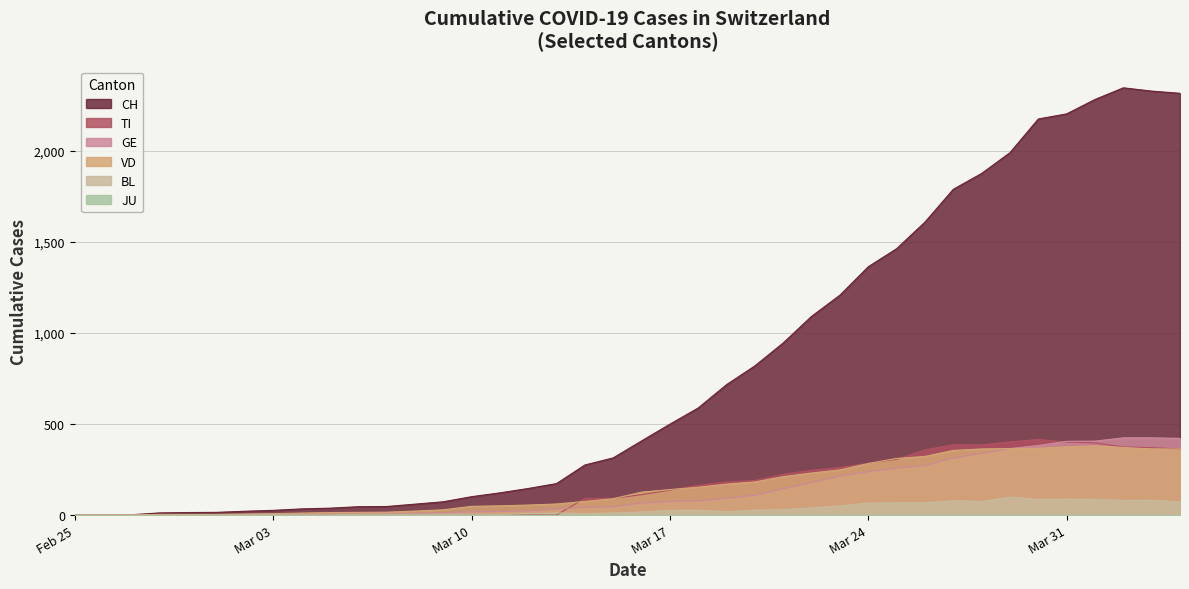

What is the highest value of the TI series?

415